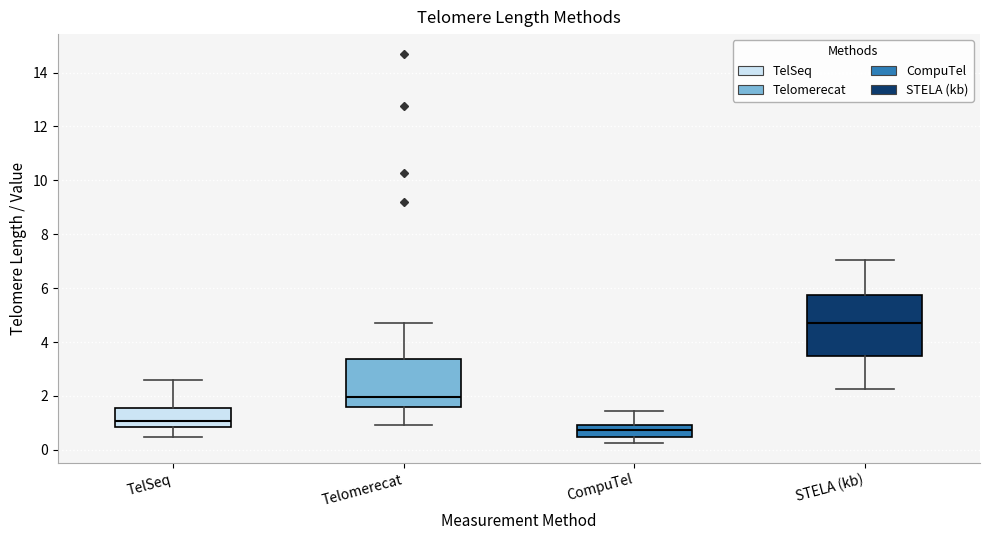

Reading left to right, read every box against the y-axis: the position of its median line, the range the box covers, and the ends of its whiskers. The values are not printed on the chart, so give them approximately, as read against the axis.

TelSeq: median 1.0, box 0.8 to 1.6, whiskers 0.4 to 2.6
Telomerecat: median 2.0, box 1.6 to 3.4, whiskers 1.0 to 4.8
CompuTel: median 0.8, box 0.4 to 1.0, whiskers 0.2 to 1.4
STELA (kb): median 4.8, box 3.4 to 5.8, whiskers 2.2 to 7.0